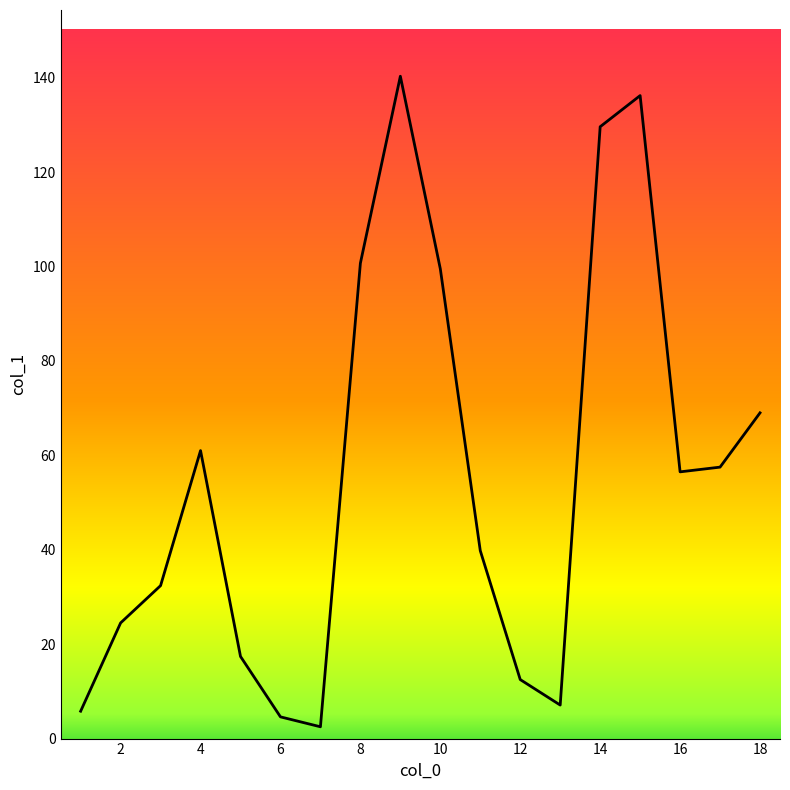

Reading left to right, transcribe all the data shown in this chart.

5.8	24.5	32.4	61.0	17.4	4.6	2.5	100.7	140.3	99.5	39.8	12.5	7.1	129.6	136.2	56.5	57.5	69.0